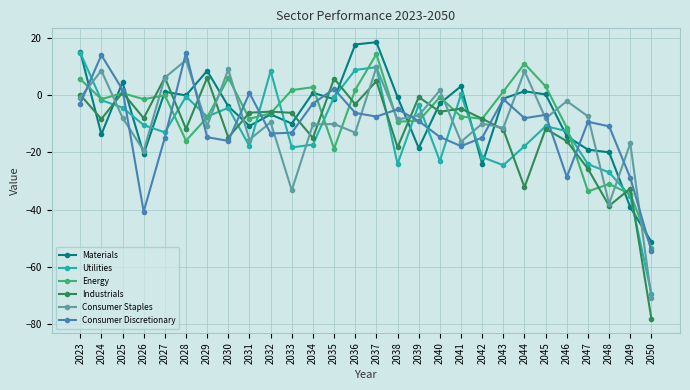

How many series are shown in this chart?

6